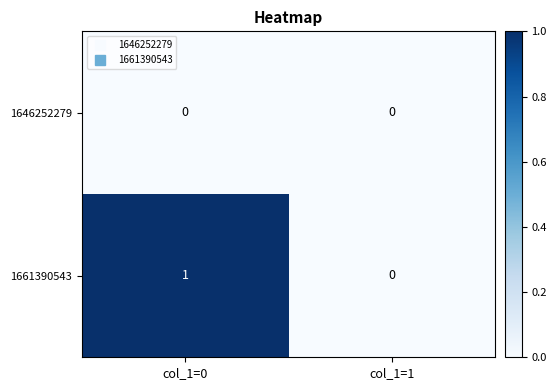

Which series has the largest total across all categories?

1661390543